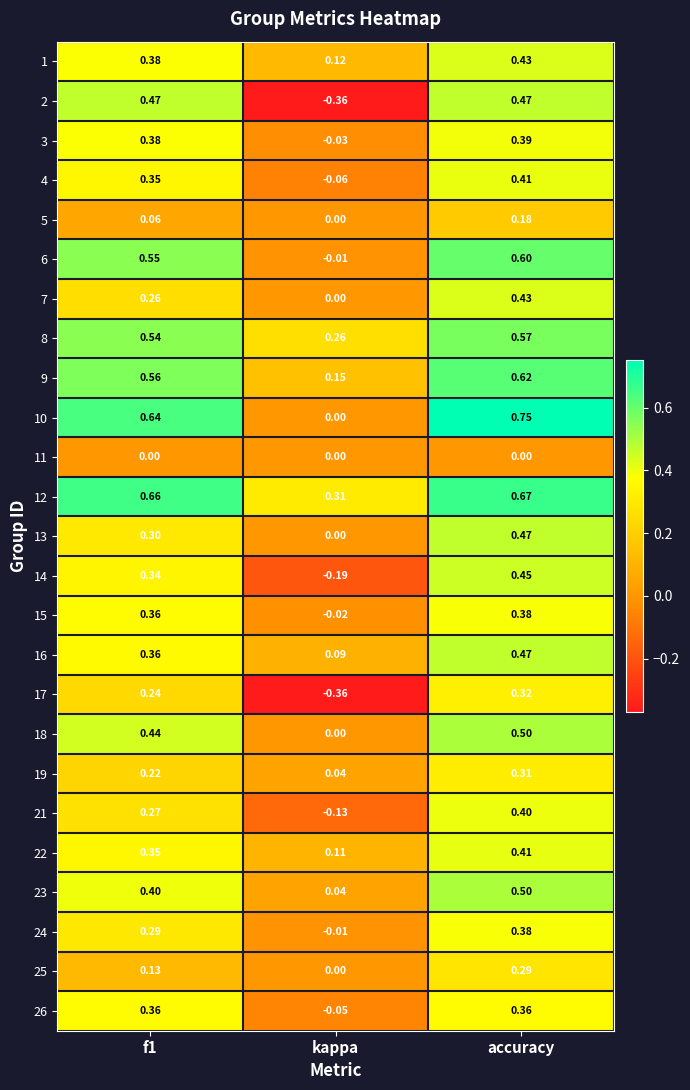

At which category is the sum across all series the highest?

accuracy